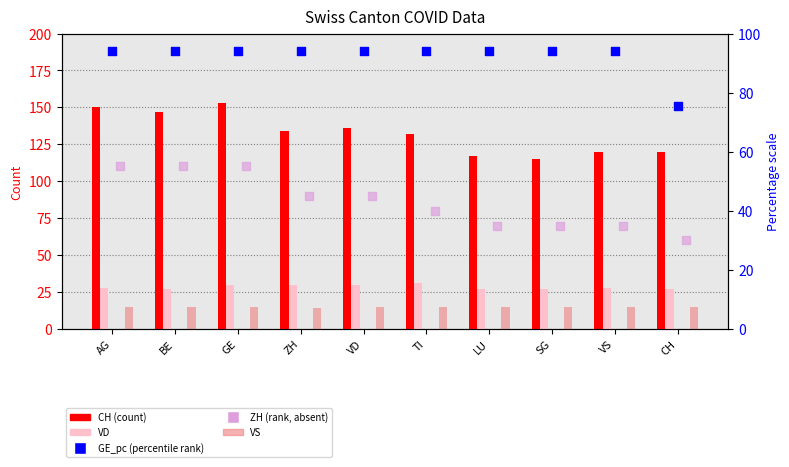

Which series reaches the minimum Y coordinate?

VS